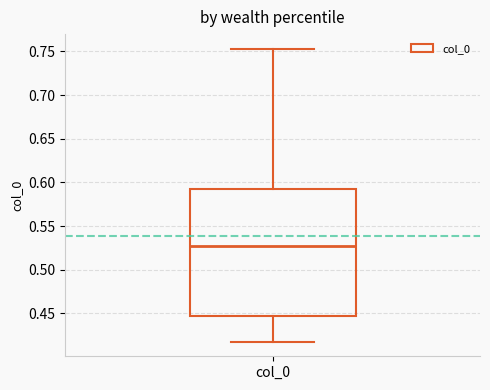

Read this box plot against the y-axis: the position of the median line, the range covered by the box, and the ends of both whiskers. The values are not printed on the chart, so give them approximately, as read against the axis.

median 0.525, box 0.445 to 0.595, whiskers 0.420 to 0.755